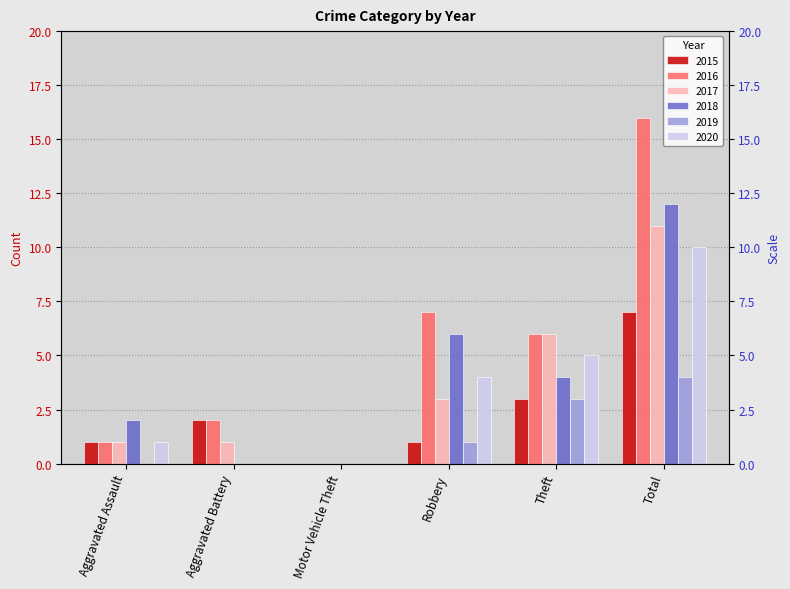

What is the spread (max minus min) of values at Theft?

3